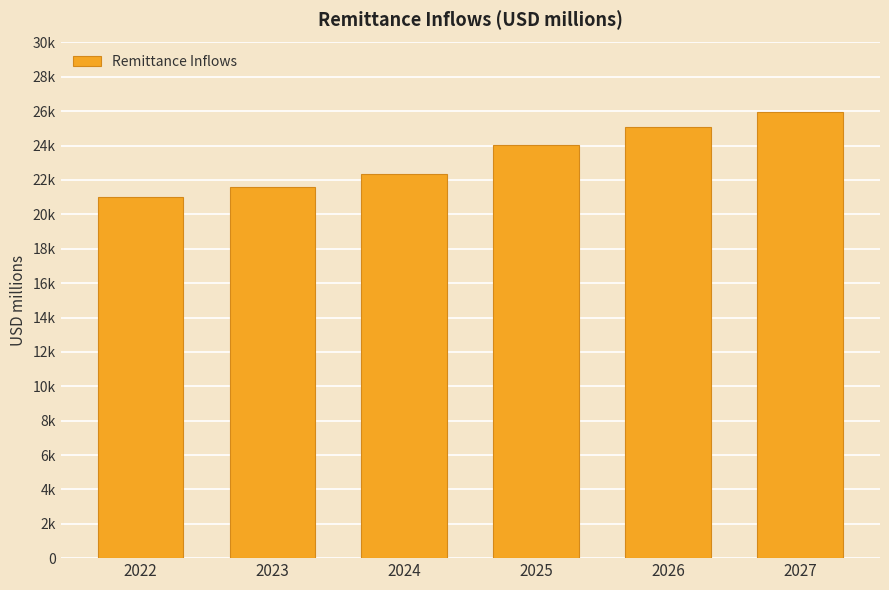

Rank the categories by value from highest to lowest.

2027, 2026, 2025, 2024, 2023, 2022